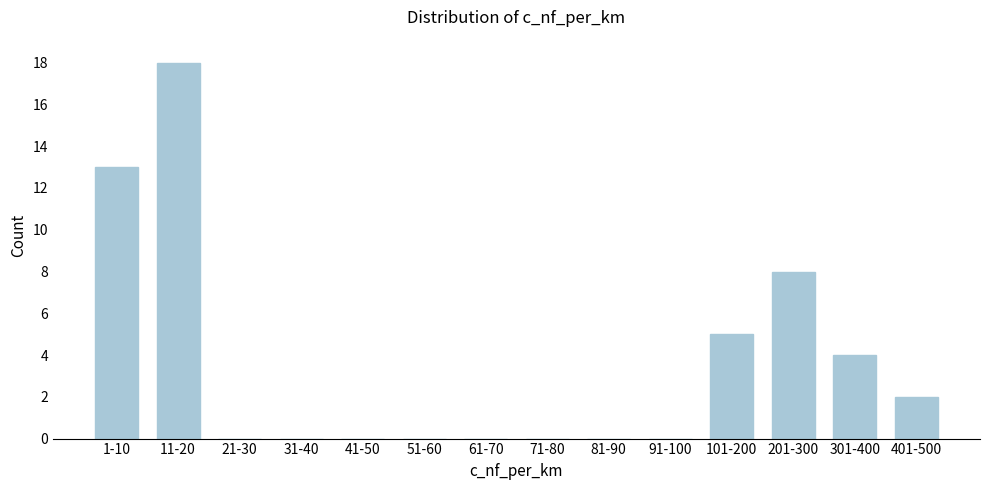

Reading left to right, transcribe all the data shown in this chart.

1-10=13	11-20=18	21-30=0	31-40=0	41-50=0	51-60=0	61-70=0	71-80=0	81-90=0	91-100=0	101-200=5	201-300=8	301-400=4	401-500=2